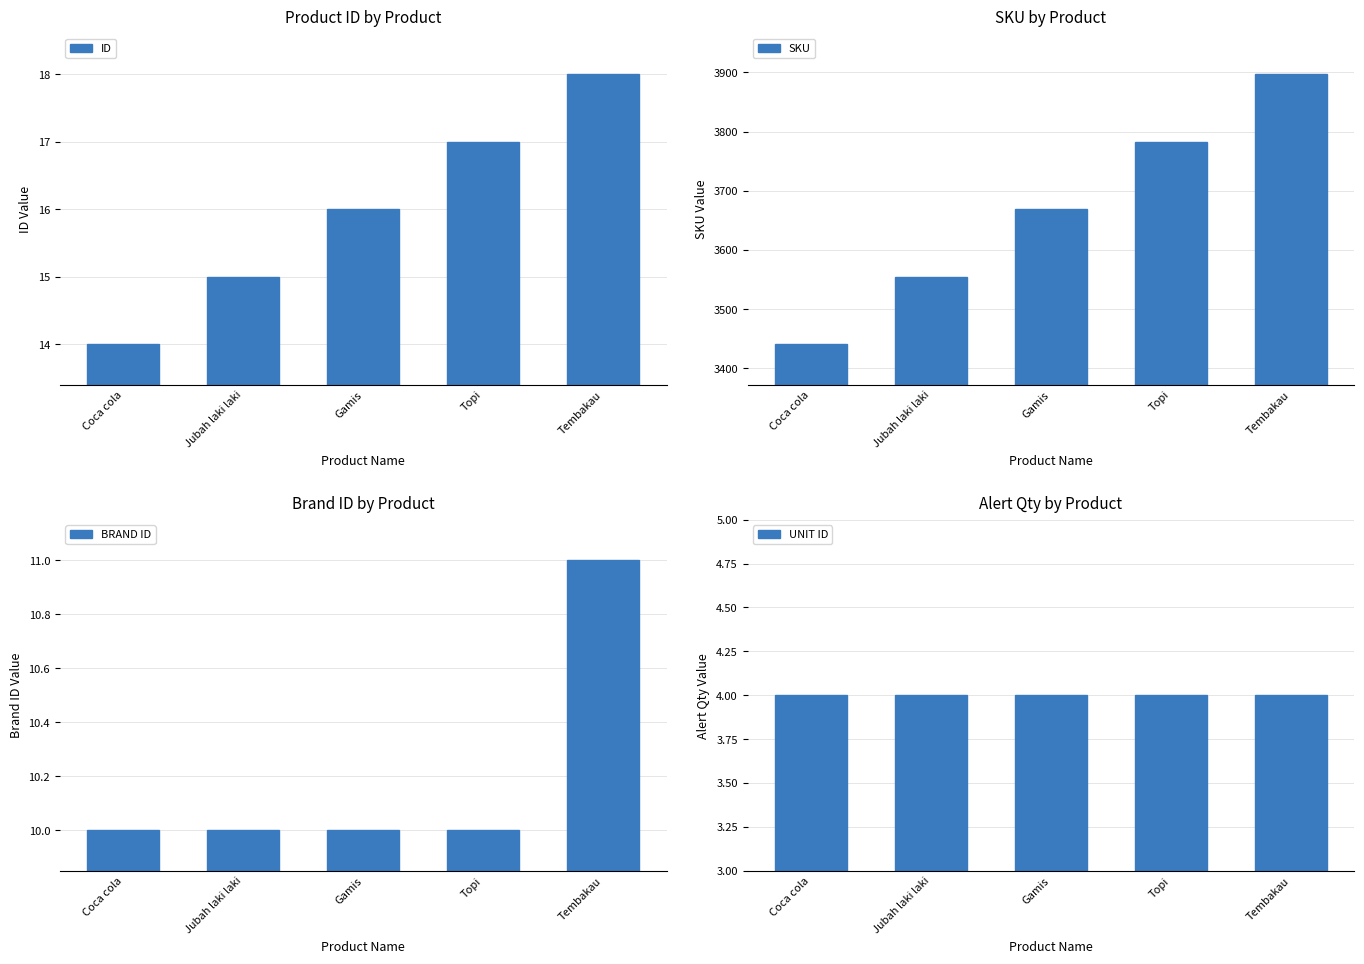

How many bars are there in total?

20